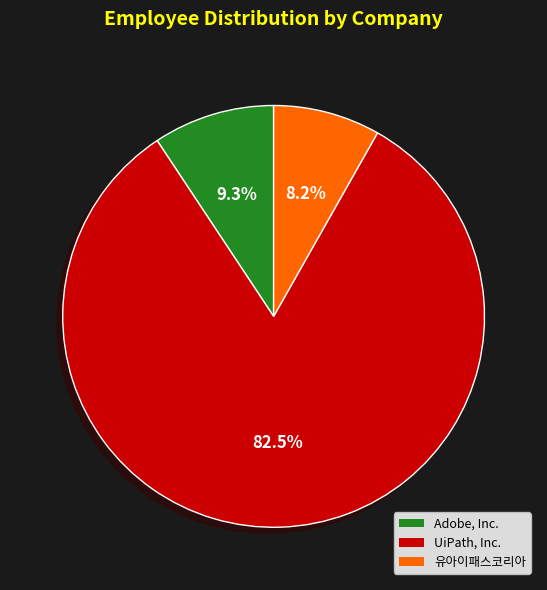

Rank the categories by value from highest to lowest.

UiPath, Inc., Adobe, Inc., 유아이패스코리아